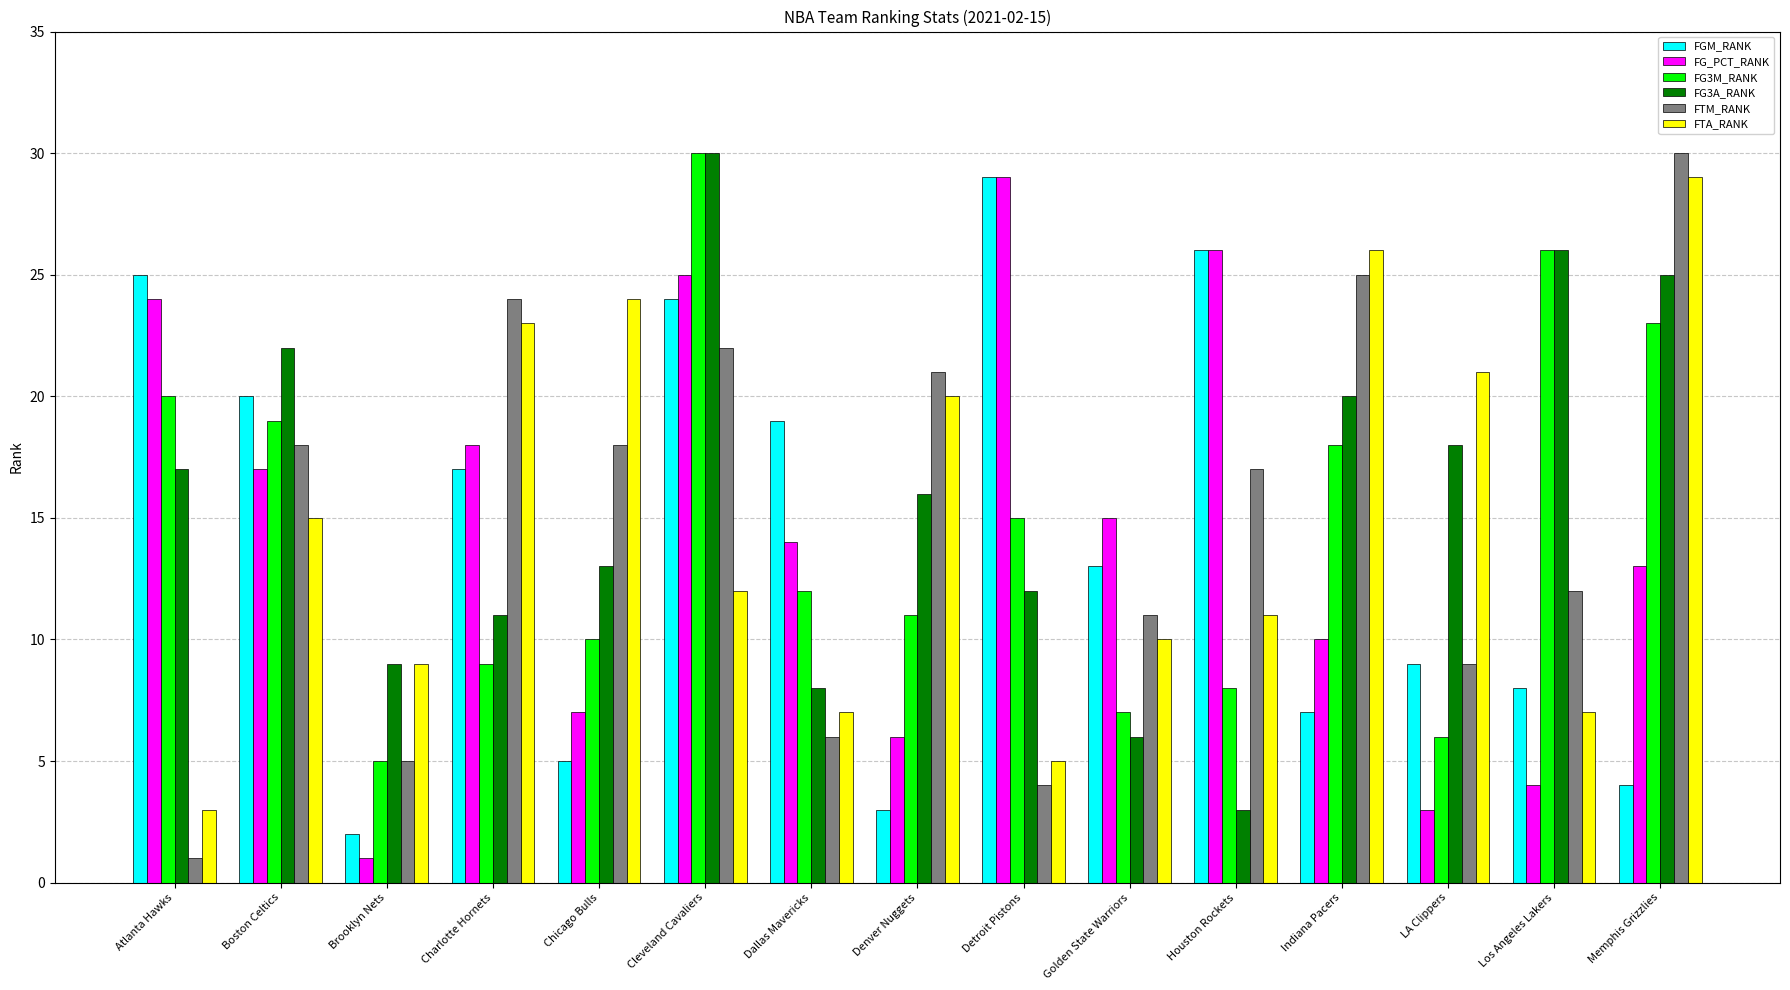

What is the difference between the FGM_RANK values at Boston Celtics and Atlanta Hawks?

5